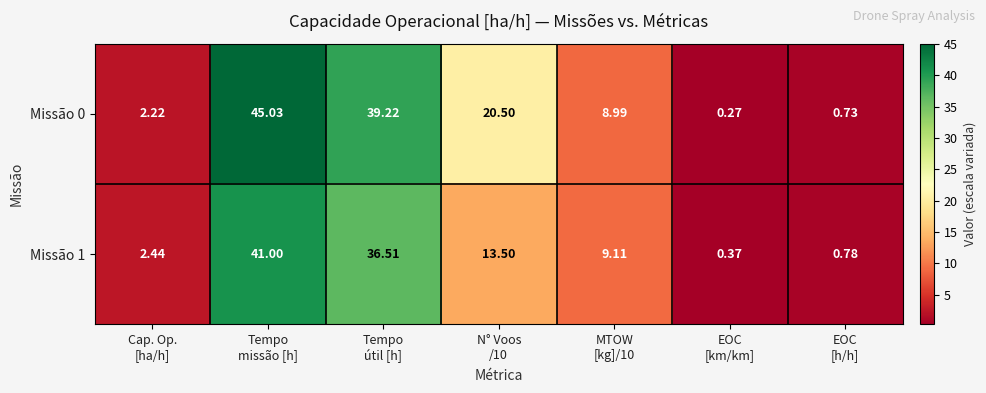

How many distinct data groups are displayed?

2